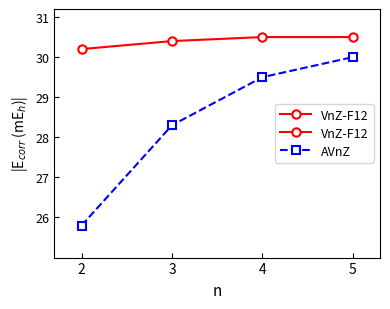

How many data points does each series have?

4